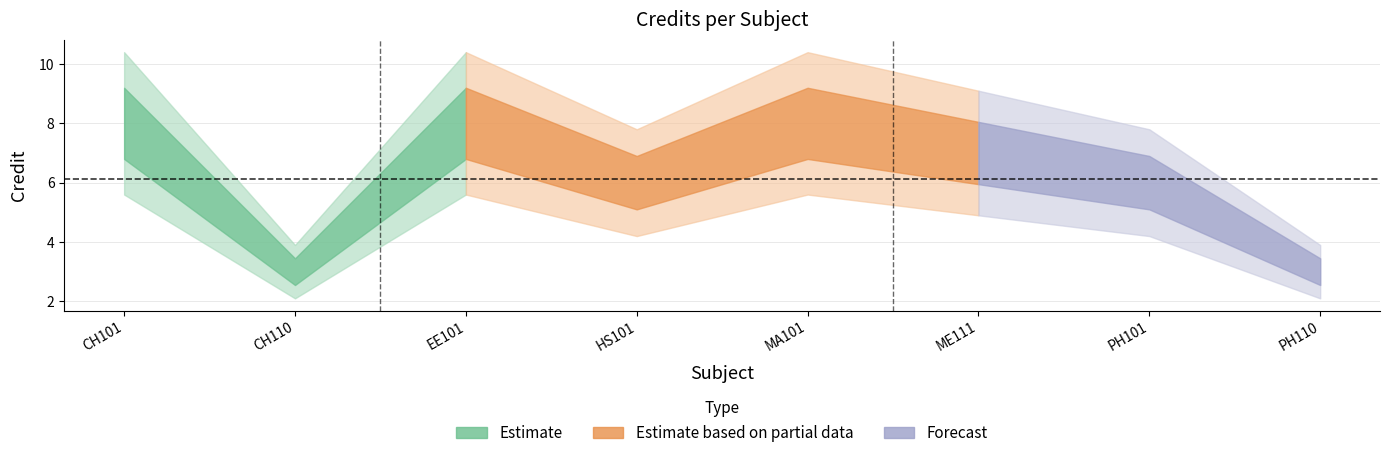

Reading left to right, extract all data points from this chart.

CH101=8	CH110=3	EE101=8	HS101=6	MA101=8	ME111=7	PH101=6	PH110=3